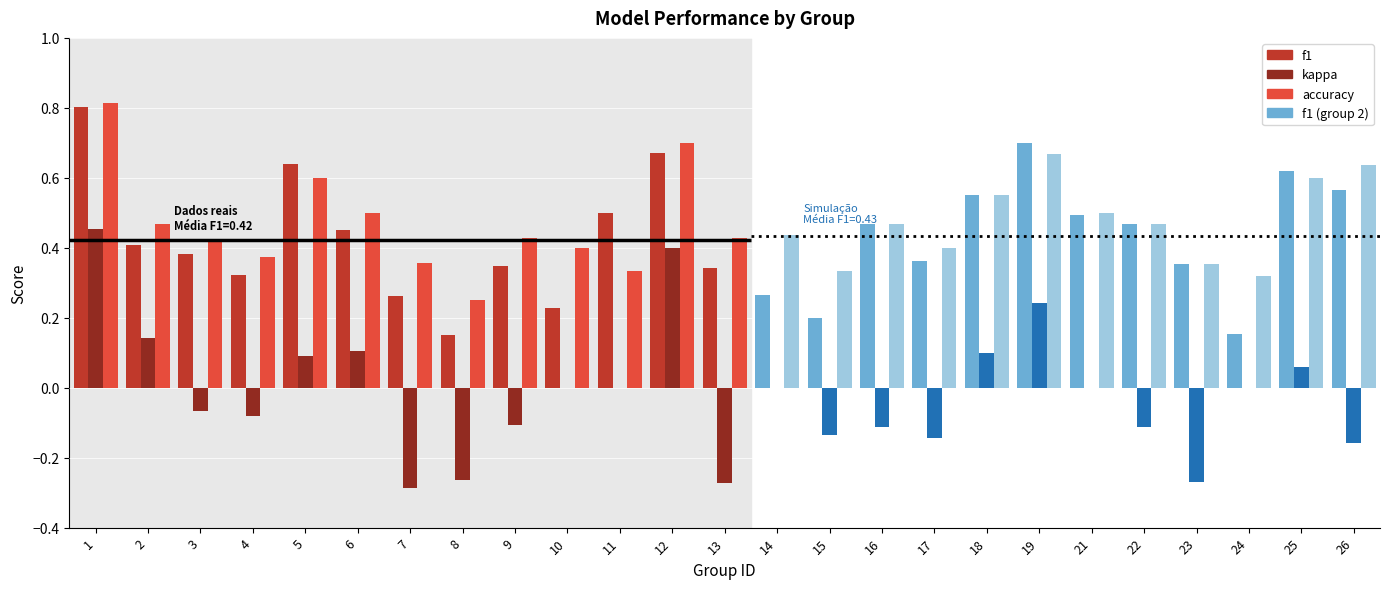

What is the value of the accuracy bar at the 12th from the left?

0.7